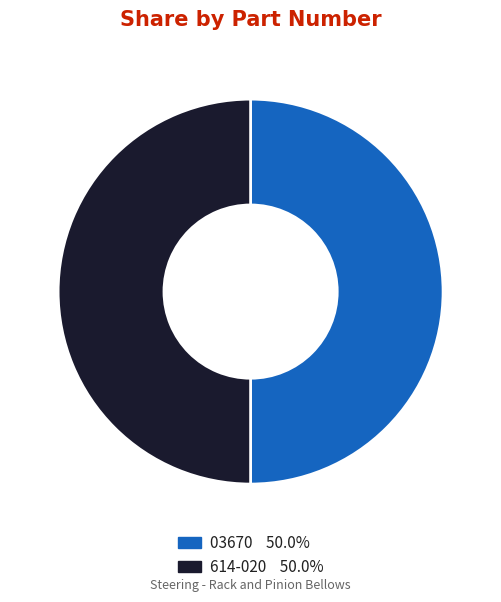

What is the ratio of the value at 614-020 to the value at 03670?

1.0